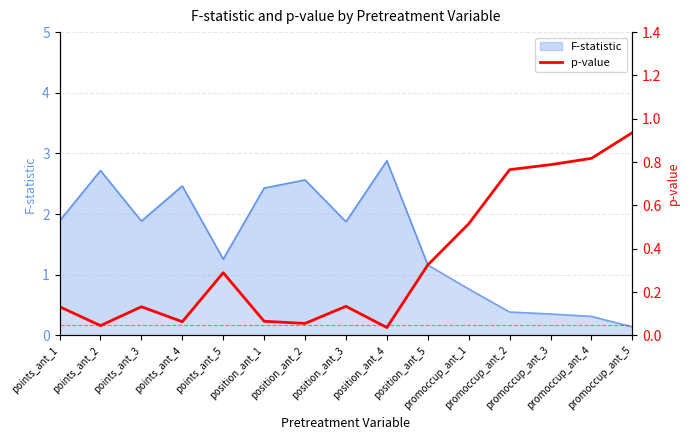

True or false: the data shows 0.1 at position_ant_3.

True